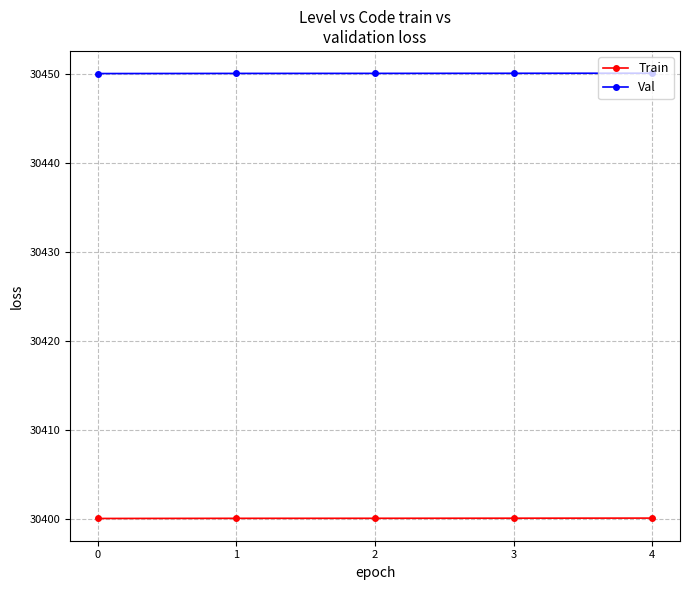

Rank the series by their maximum value, from lowest to highest.

Train, Val